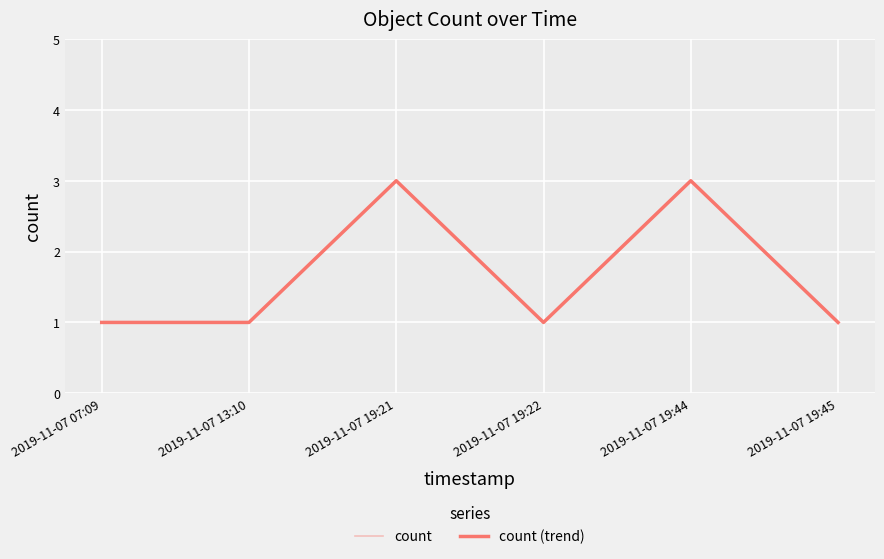

Reading left to right, extract all data points from this chart.

count: 2019-11-07 07:09=1	2019-11-07 13:10=1	2019-11-07 19:21=3	2019-11-07 19:22=1	2019-11-07 19:44=3	2019-11-07 19:45=1
count (trend): 2019-11-07 07:09=1	2019-11-07 13:10=1	2019-11-07 19:21=3	2019-11-07 19:22=1	2019-11-07 19:44=3	2019-11-07 19:45=1